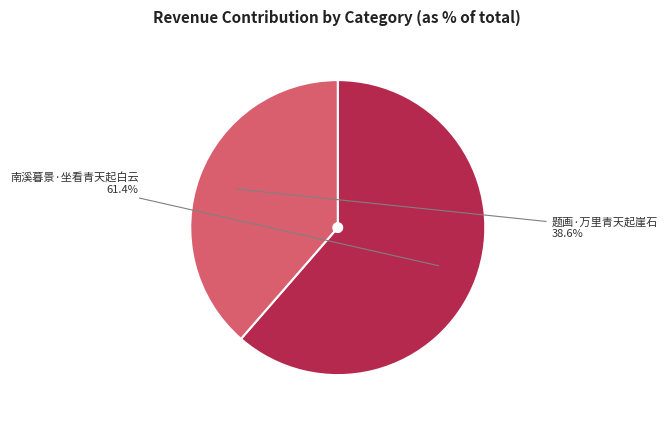

What percentage is the 题画·万里青天起崖石 slice, to the nearest percent?

39%